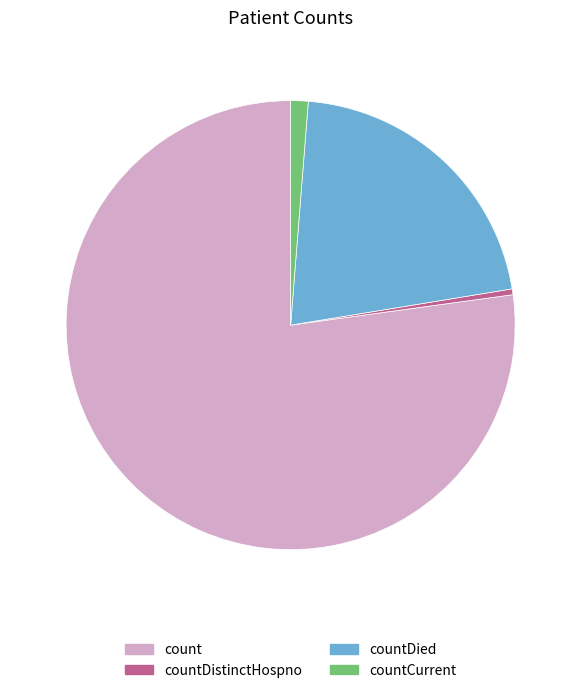

Is there any slice that represents more than half of the pie?

Yes